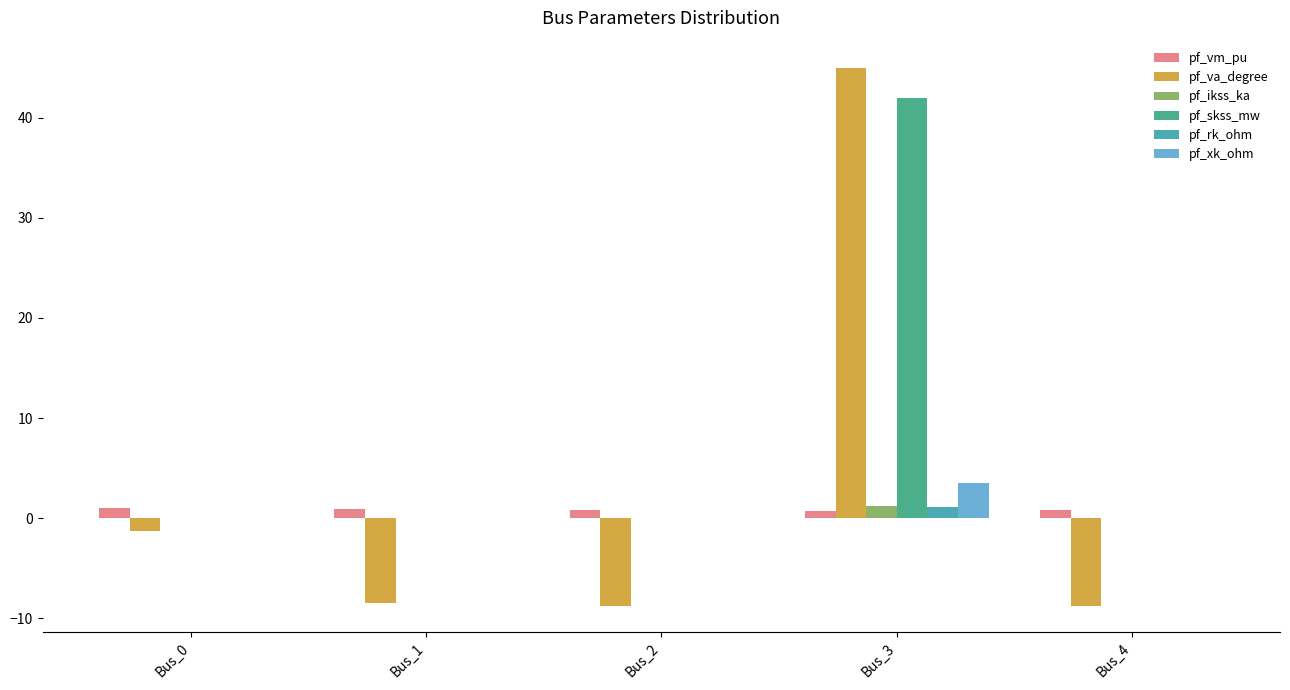

What is the total value across all series at Bus_2?

-7.9